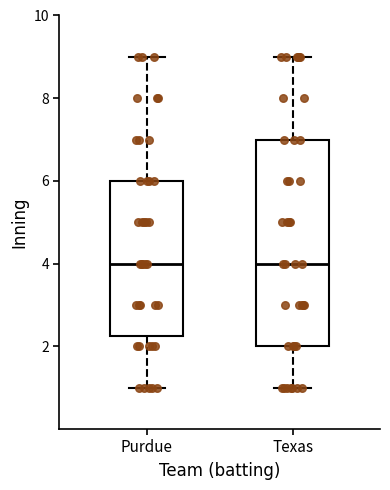

Where is the lower edge of the box for Texas on the y-axis? The values are not printed on the chart, so give them approximately, as read against the axis.

2.0